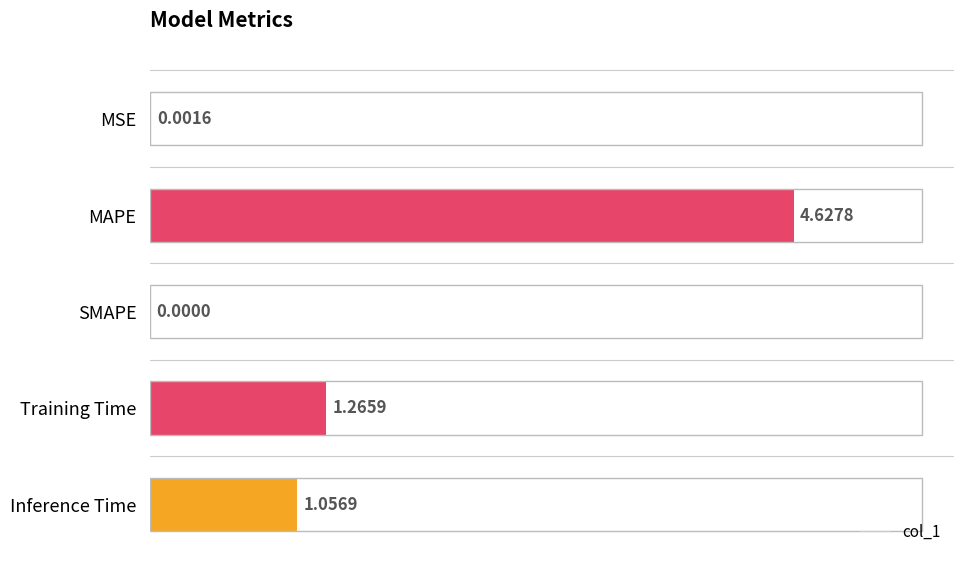

Is it true that the value at Inference Time is 1.1?

True